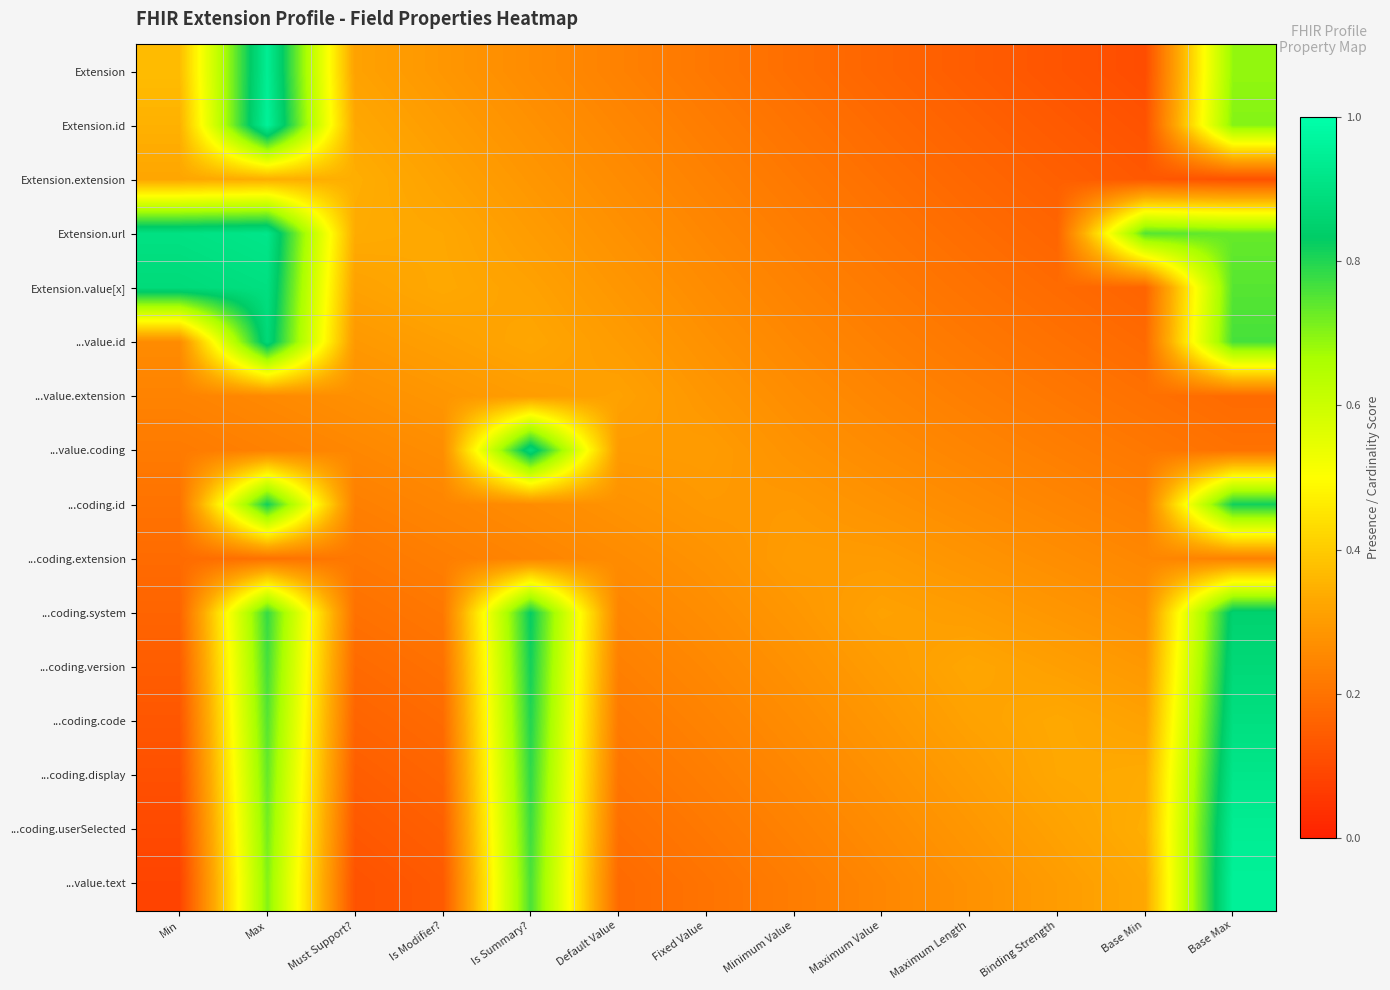

Which category has the lowest value across all series?

Min